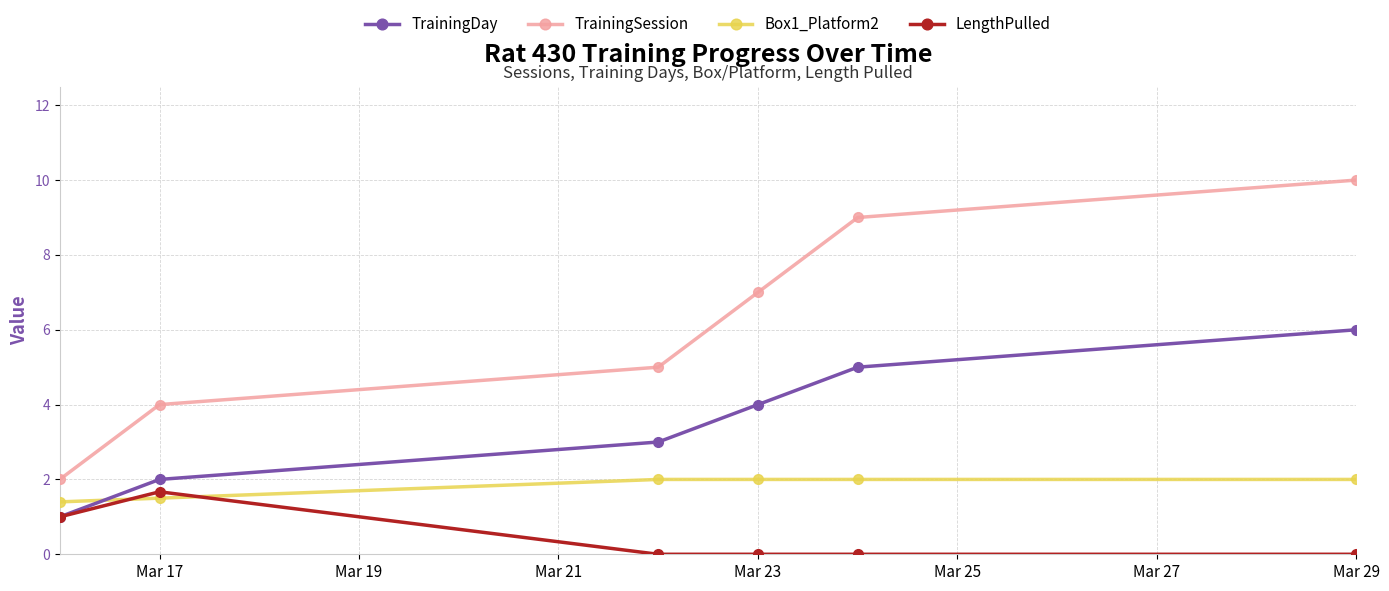

After their last crossing, which series has the higher values: TrainingDay or Box1_Platform2?

TrainingDay